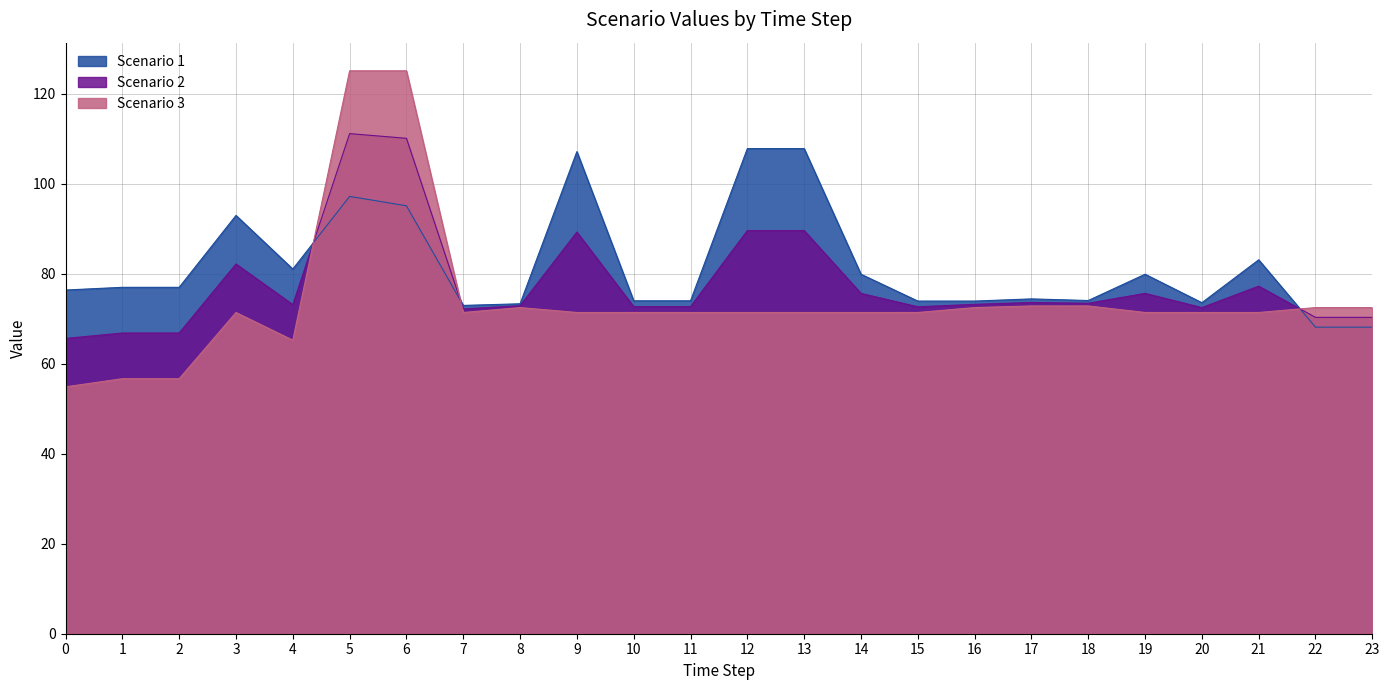

Reading right to left, extract all data points from this chart.

Scenario 1: 68.1	68.1	83.1	73.5	79.9	74.0	74.4	73.9	73.9	79.9	107.8	107.8	74.0	74.0	107.1	73.3	72.9	95.1	97.2	81.0	92.9	77.0	77.0	76.4
Scenario 2: 70.3	70.3	77.2	72.5	75.6	73.4	73.6	73.2	72.6	75.6	89.6	89.6	72.7	72.7	89.2	72.9	72.2	110.1	111.1	73.1	82.1	66.8	66.8	65.6
Scenario 3: 72.5	72.5	71.4	71.4	71.4	72.8	72.8	72.5	71.4	71.4	71.4	71.4	71.4	71.4	71.4	72.5	71.4	125.1	125.1	65.2	71.4	56.7	56.7	54.8